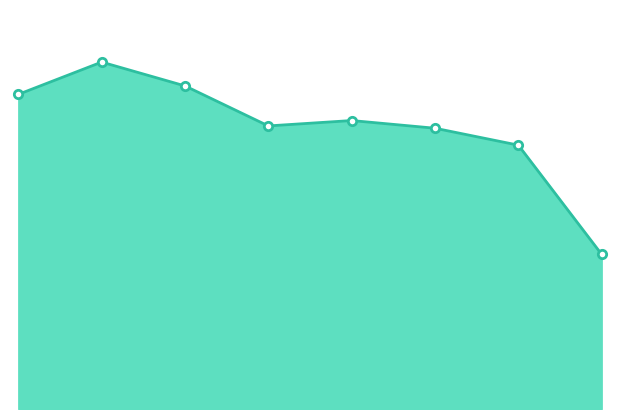

What is the difference between the maximum and minimum values?

250